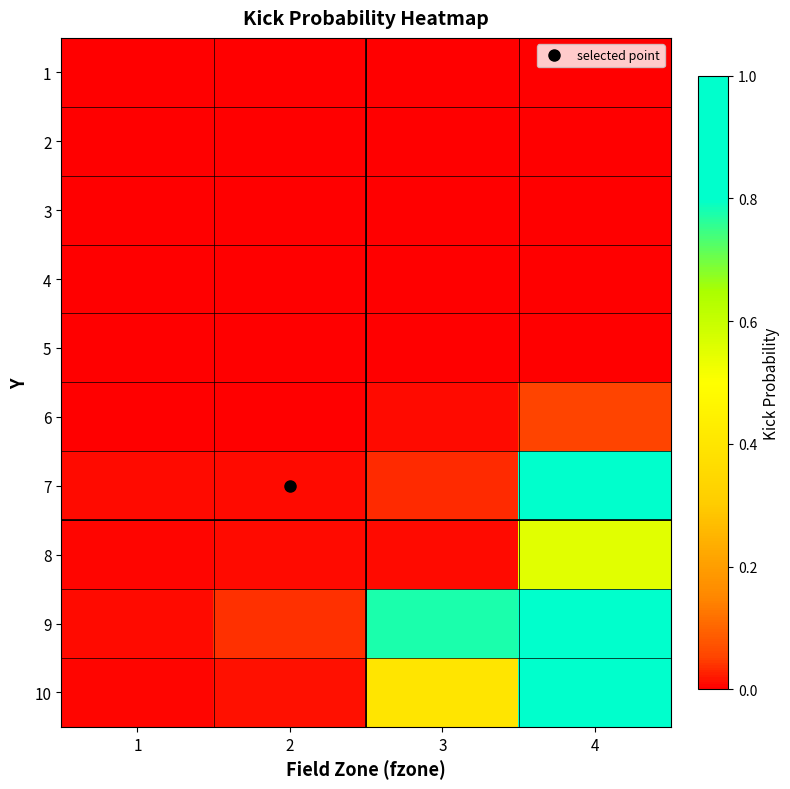

At which category is the sum across all series the highest?

4